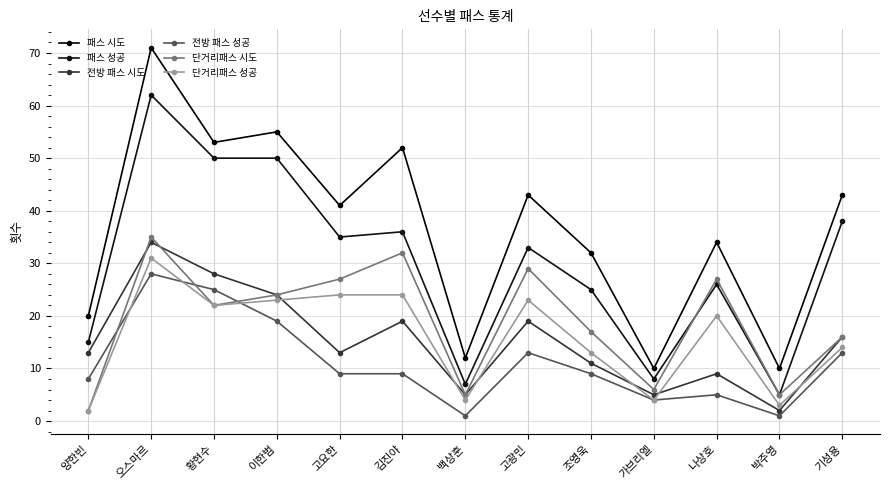

At which category does 단거리패스 성공 reach its first local valley?

황현수